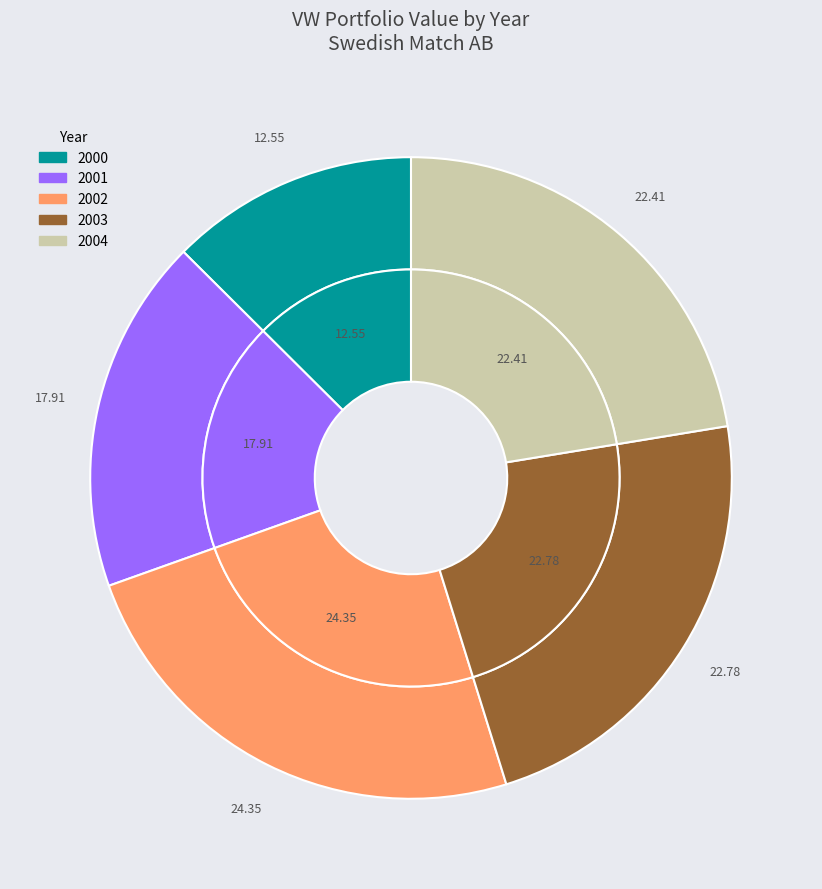

Between 2001 and 2000, which is larger?

2001